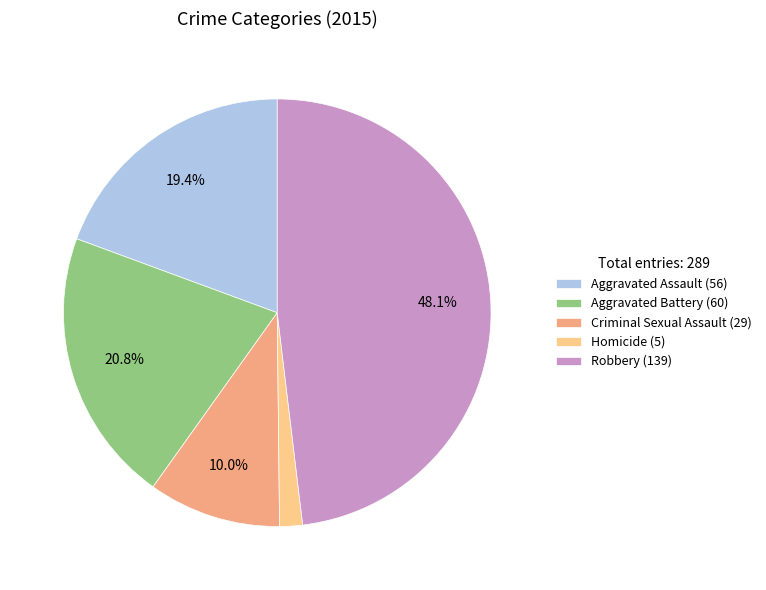

What is the smallest slice in the pie chart?

Homicide